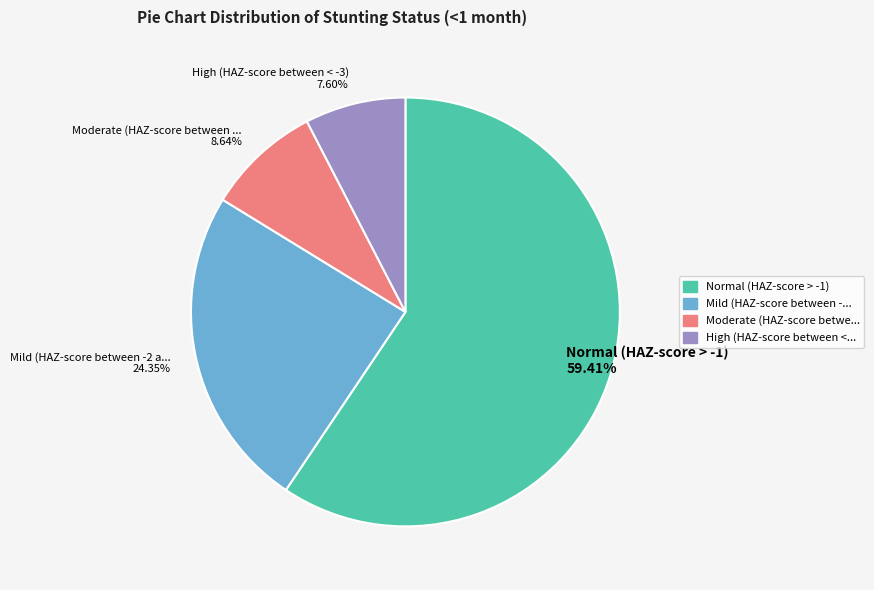

How many segments does this pie chart have?

4